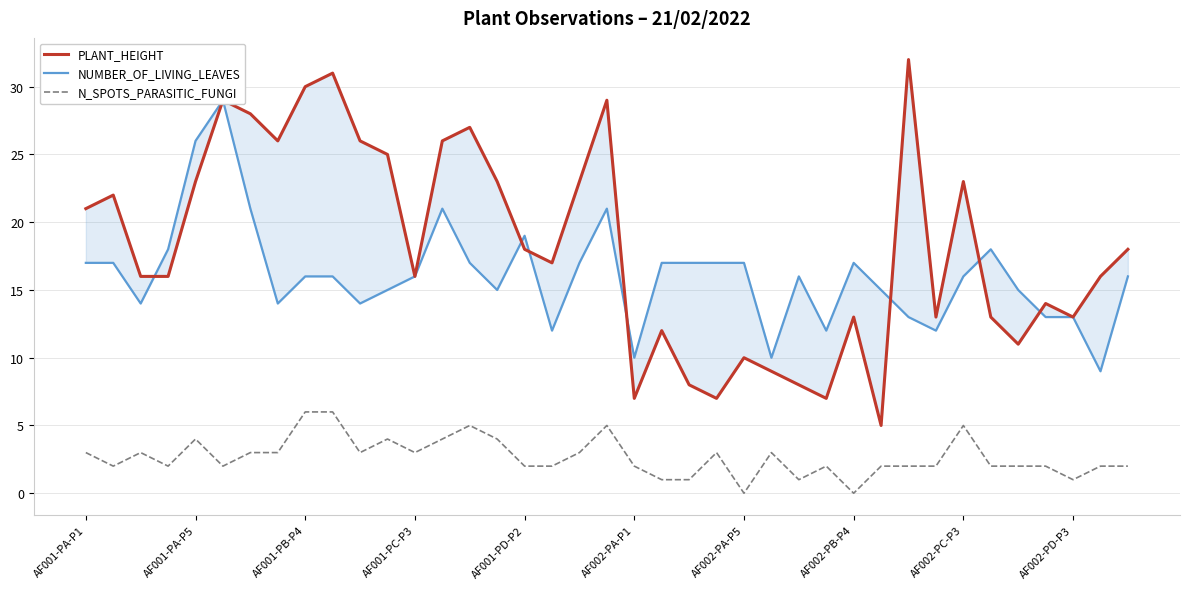

After their last crossing, which series has the higher values: NUMBER_OF_LIVING_LEAVES or PLANT_HEIGHT?

PLANT_HEIGHT